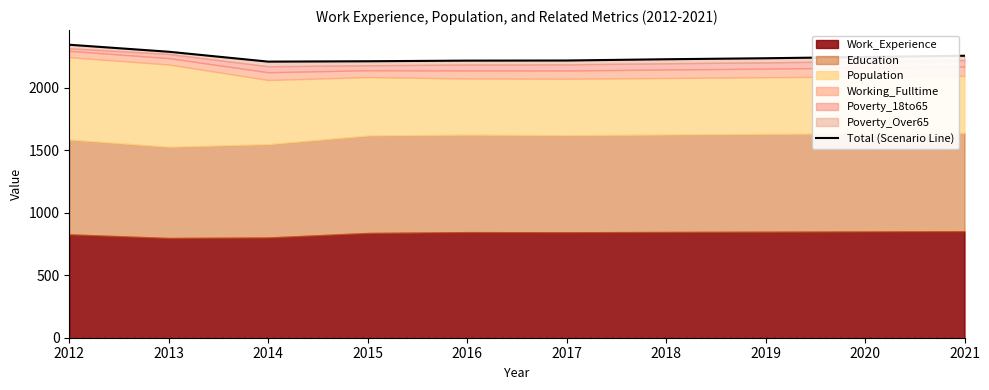

Where is the first local minimum?

2014